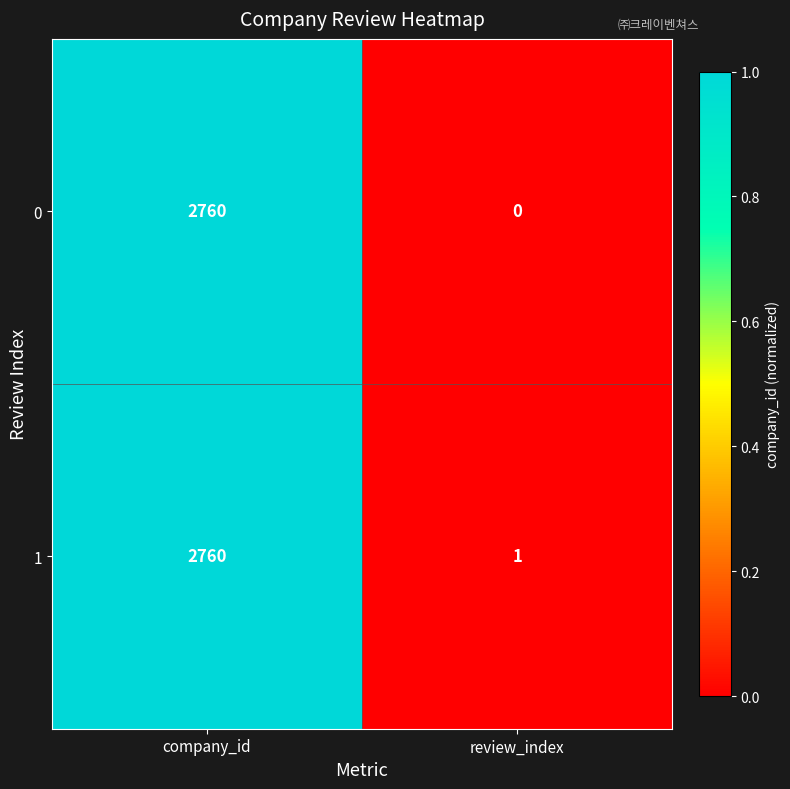

List the series in order of their overall mean, highest first.

1, 0